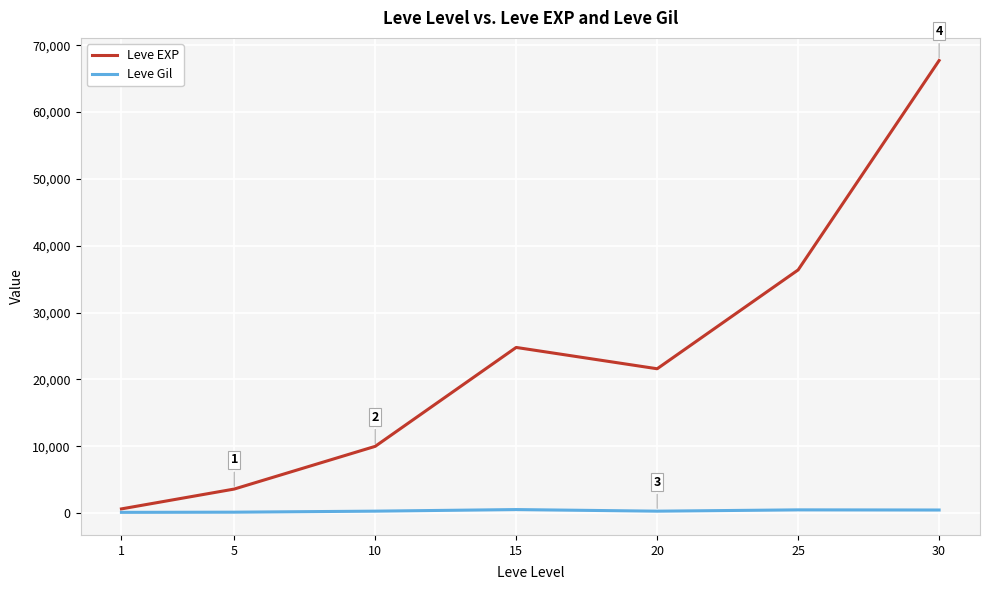

The value of Leve EXP at 30 is 22679. True or false?

False